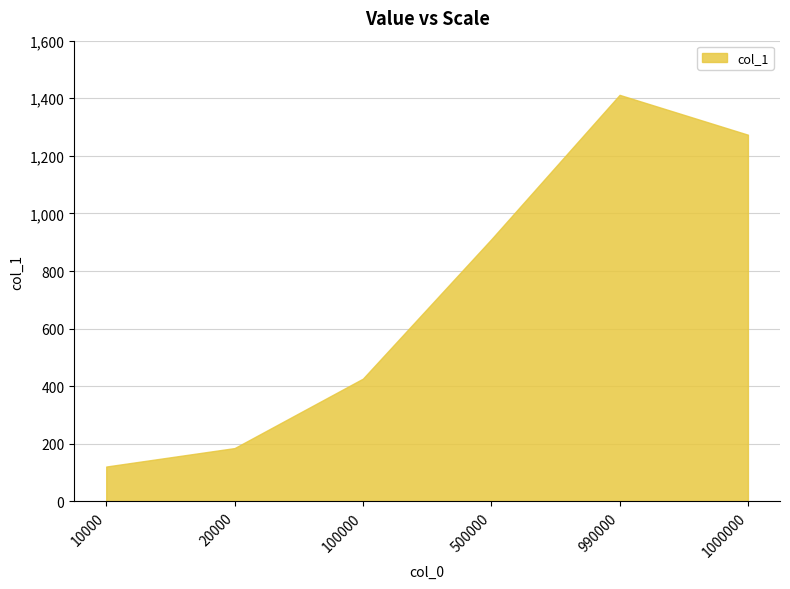

The chart shows a value of 641.1 at 100000. True or false?

False